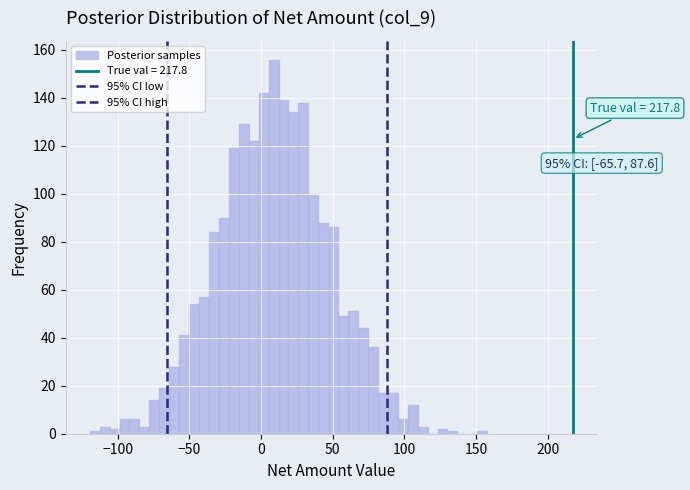

Around what value on the x-axis is the tallest bar? Give the approximate position of its centre, as read against the axis.

10